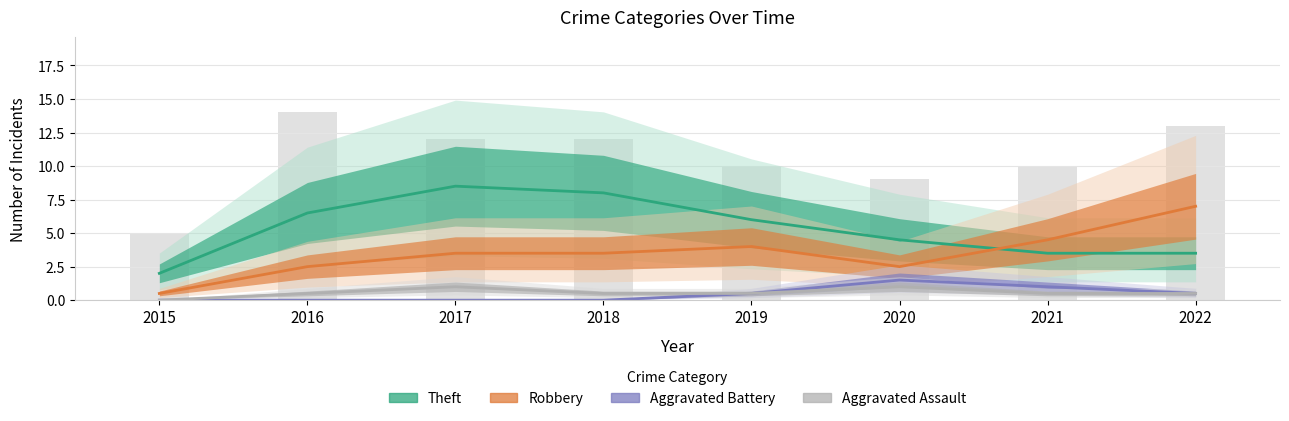

Where is Aggravated Assault nearest to the value 0?

2015